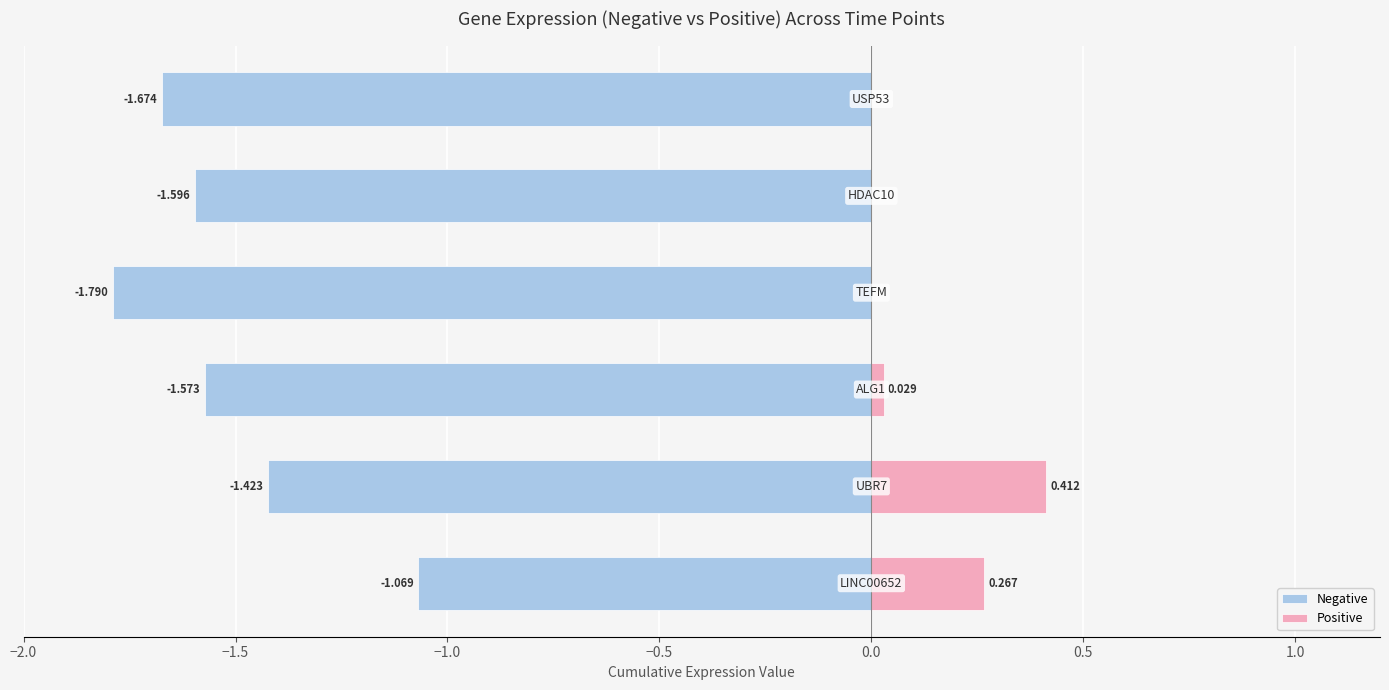

Which series has the widest spread of values?

Negative